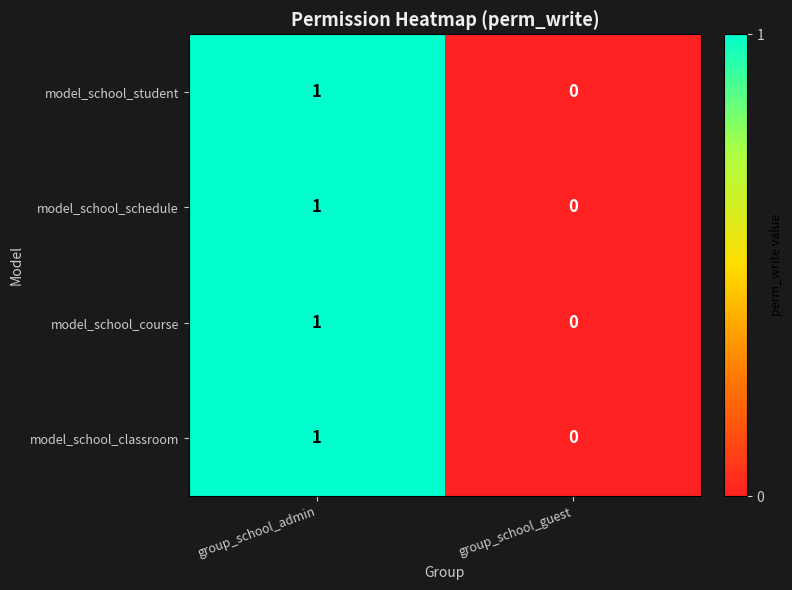

Is it true that model_school_course equals 2 at group_school_admin?

False